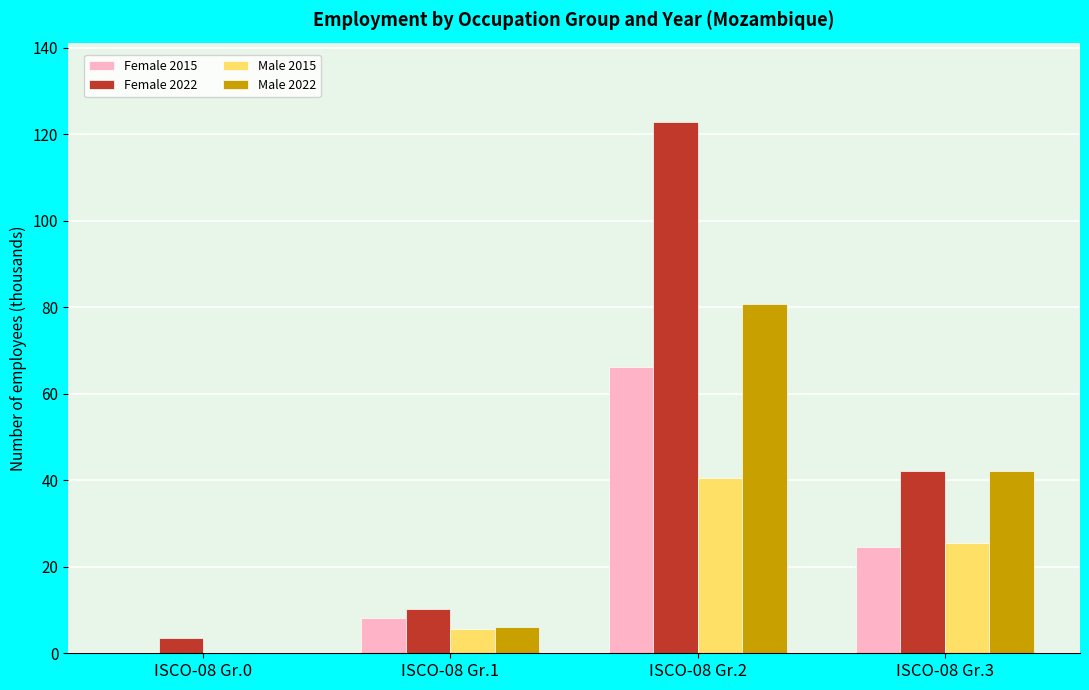

What value does the Female 2015 series have at ISCO-08 Gr.1?

8.2